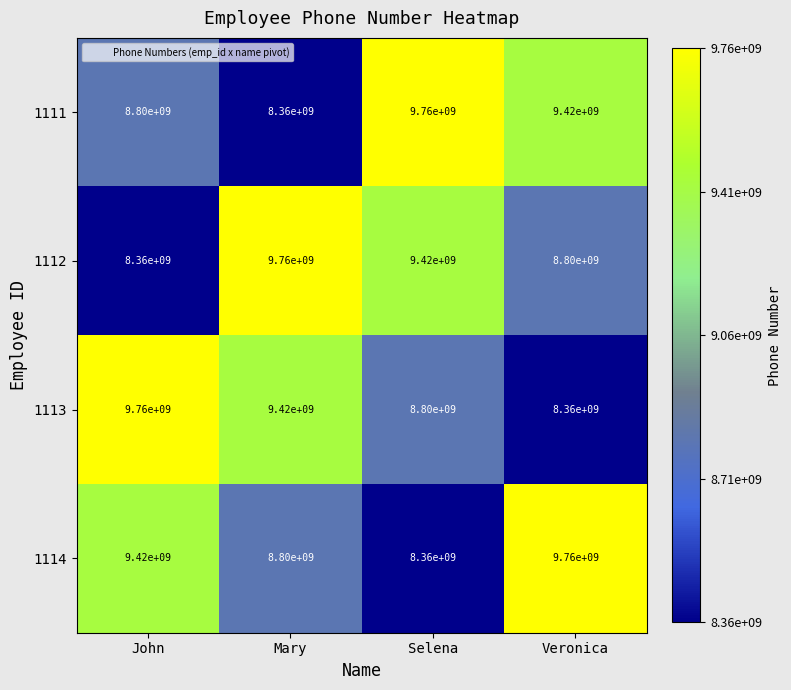

What value does the 1114 series have at Veronica?

9760000000